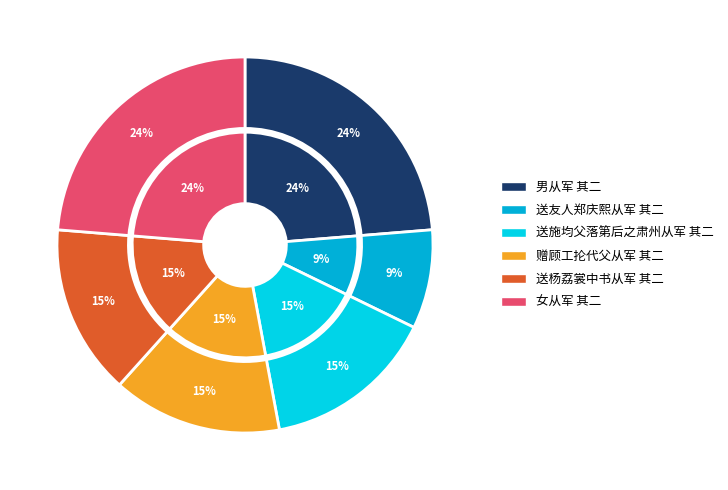

What is the smallest slice in the pie chart?

送友人郑庆熙从军 其二